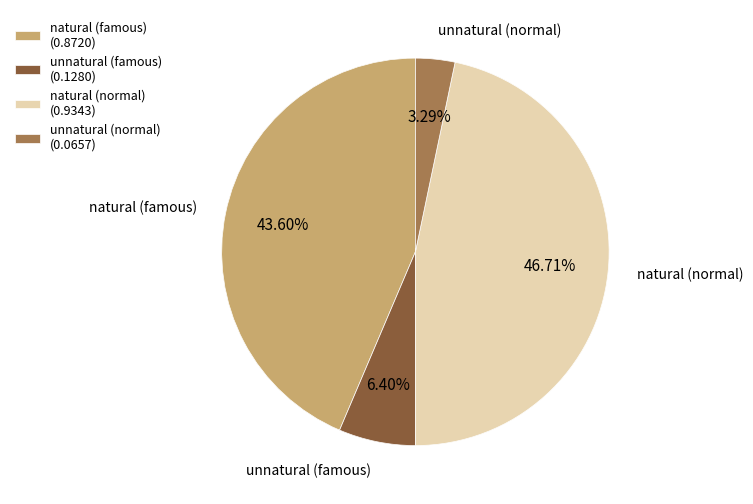

What is the total percentage of unnatural (normal) and natural (normal)?

50.0%